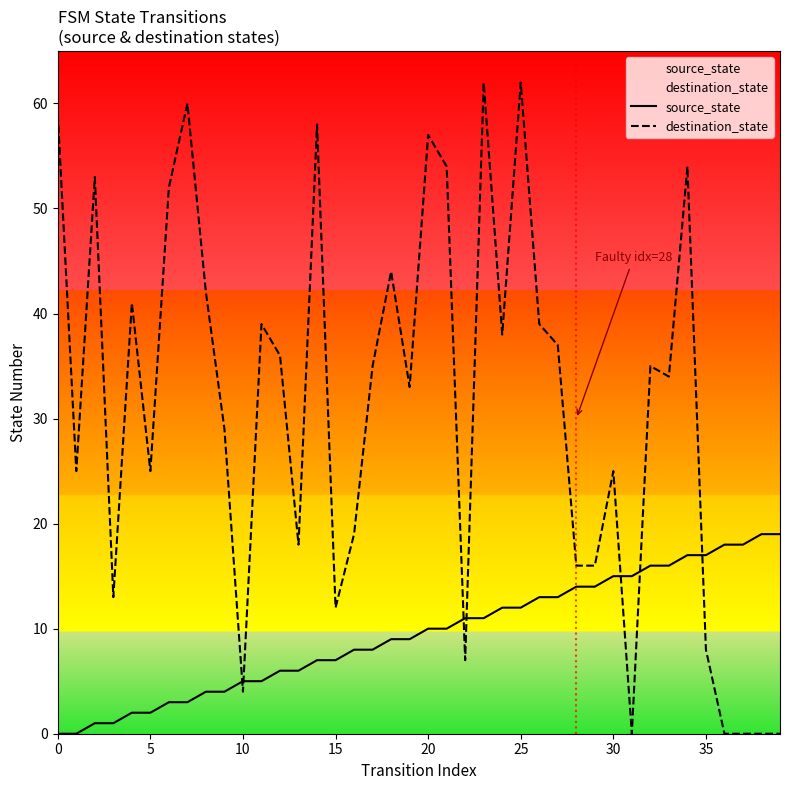

List the series in order of their peak value, highest first.

destination_state, source_state